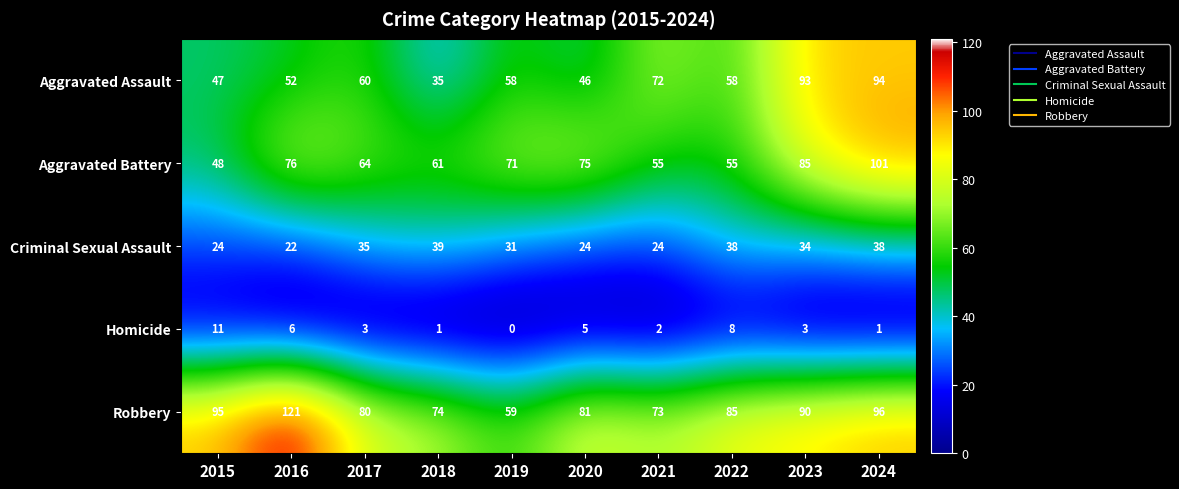

Is it true that Aggravated Assault equals 58 at 2022?

True